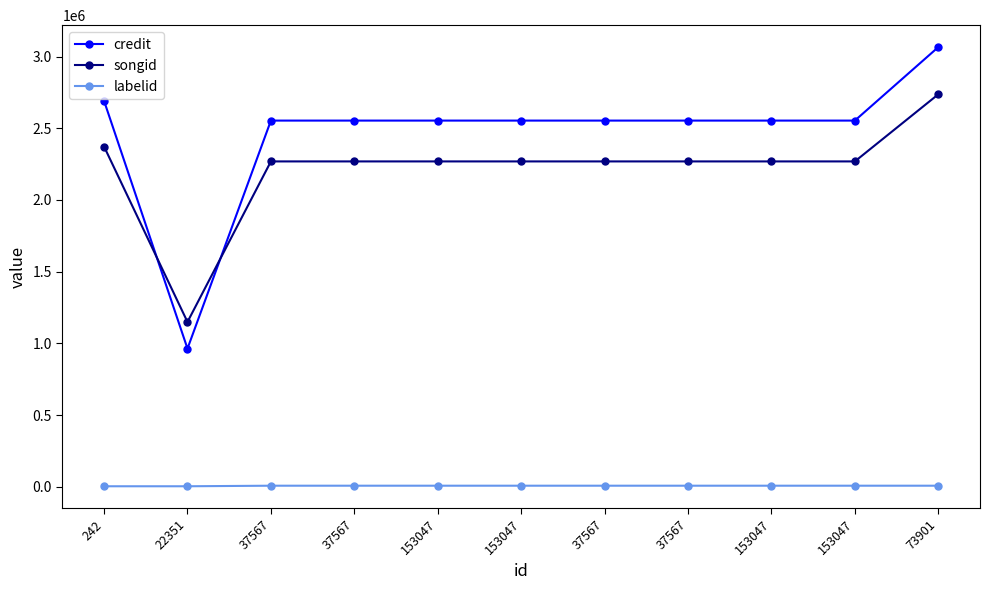

What is the greatest value displayed?

3065511